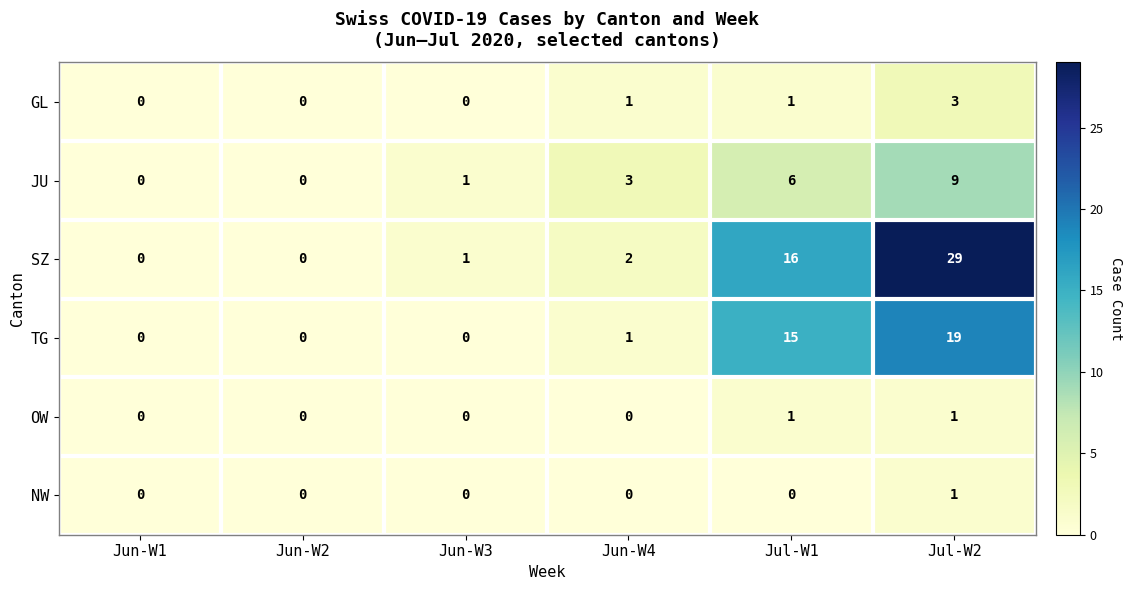

What is the maximum value shown in the chart?

29